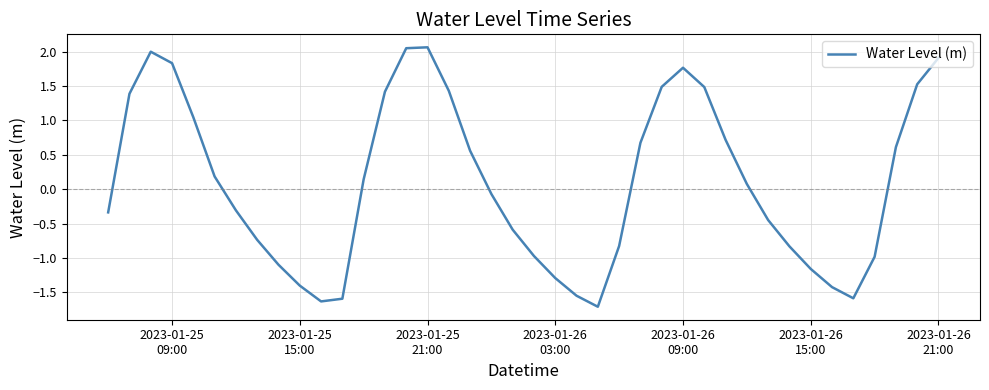

What is the maximum value shown in the chart?

2.1